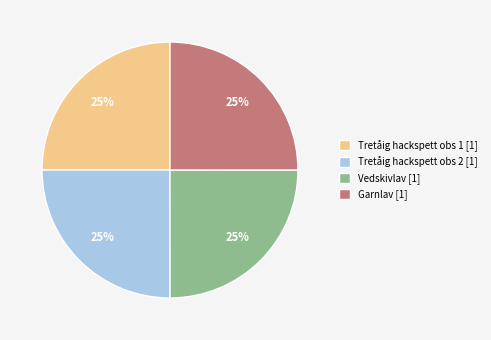

Is there a majority slice in this chart?

No